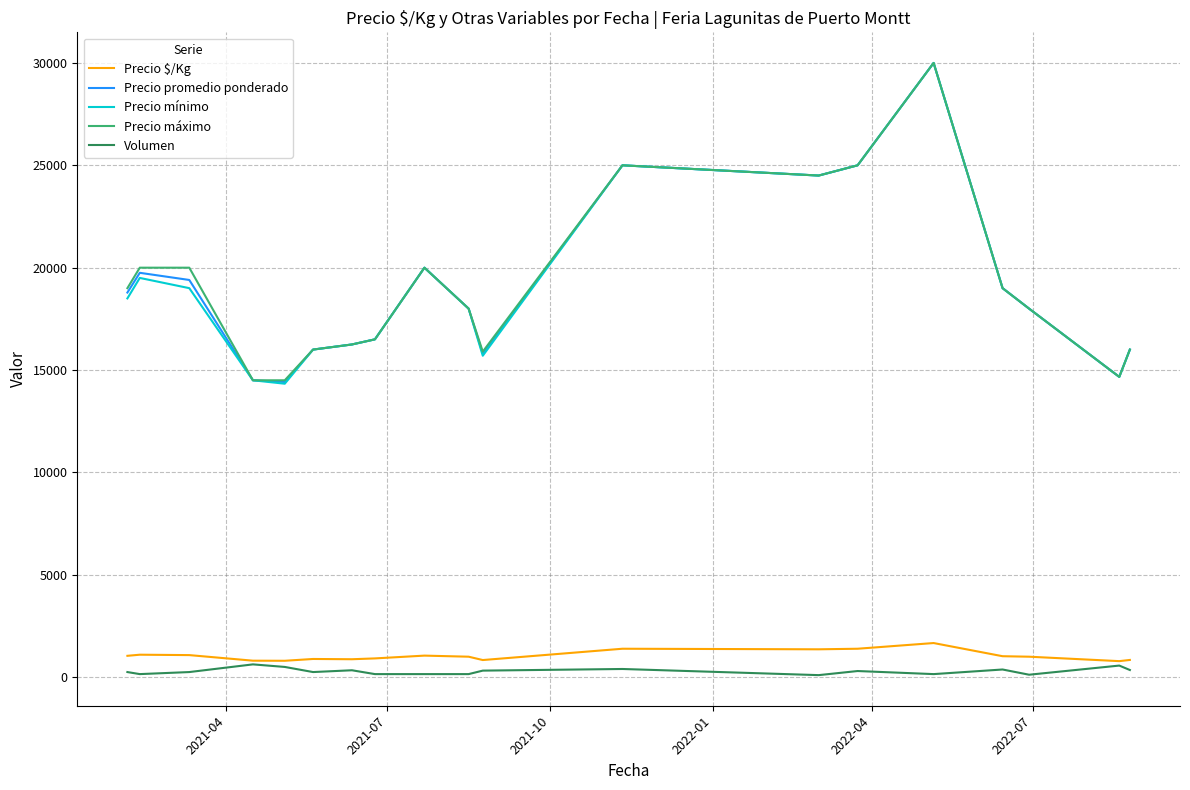

What are all the series names shown in the legend?

Precio $/Kg, Precio promedio ponderado, Precio mínimo, Precio máximo, Volumen